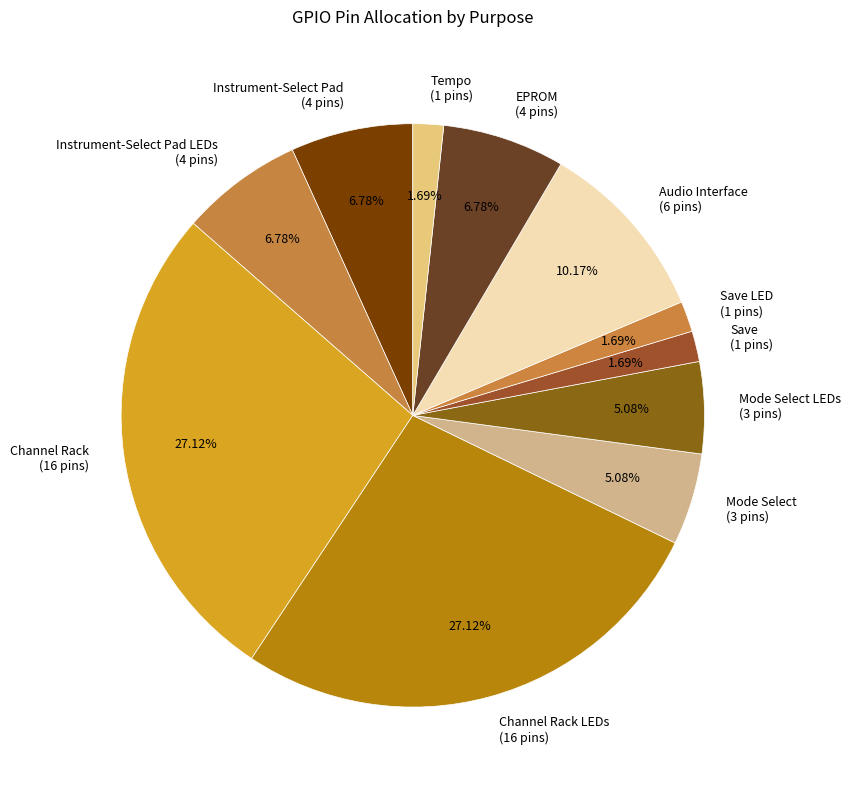

Does Instrument-Select Pad (4 pins) represent more than half of the total?

No